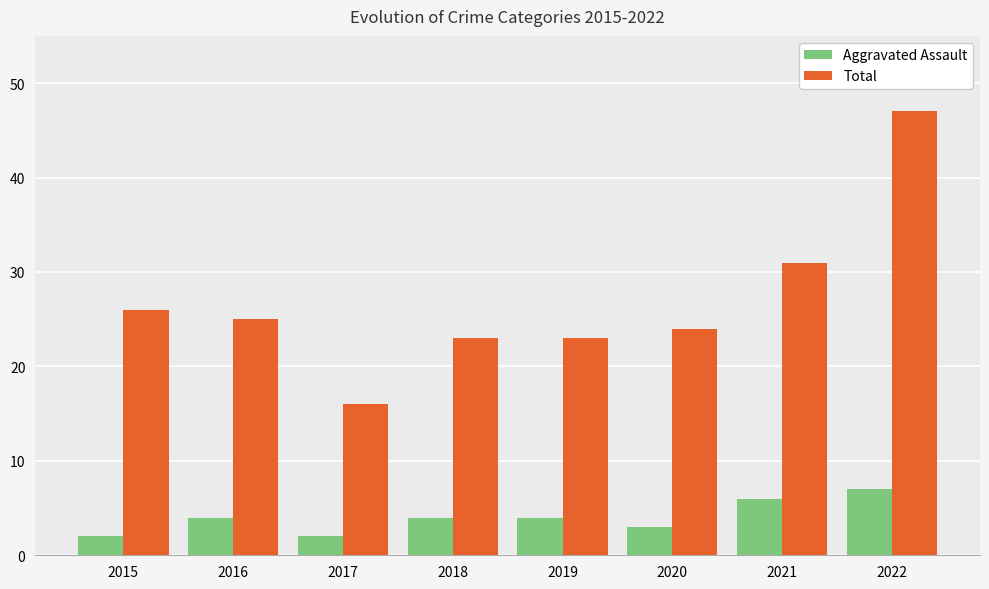

What is the sum of the Aggravated Assault values at 2022 and 2018?

11